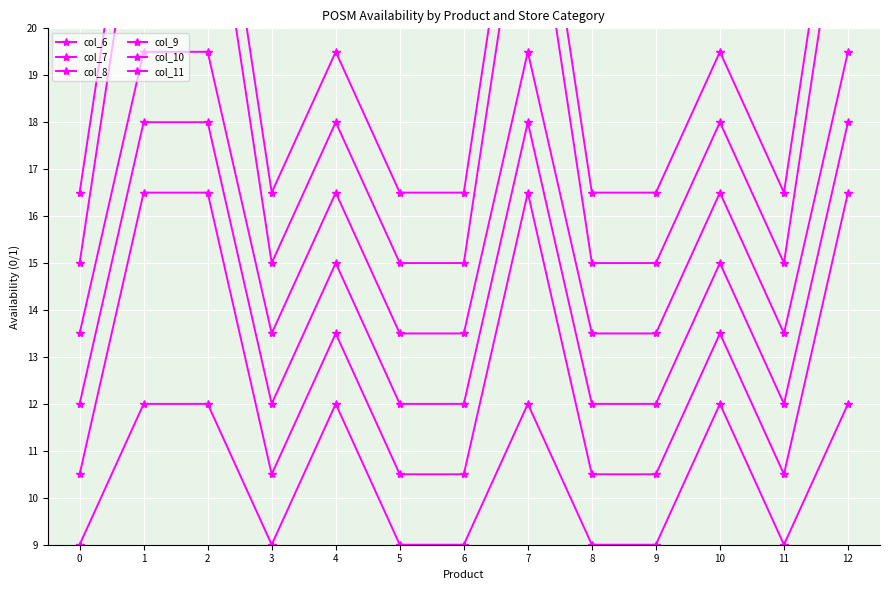

Rank the series at 9 from lowest to highest value.

col_6, col_7, col_8, col_9, col_10, col_11